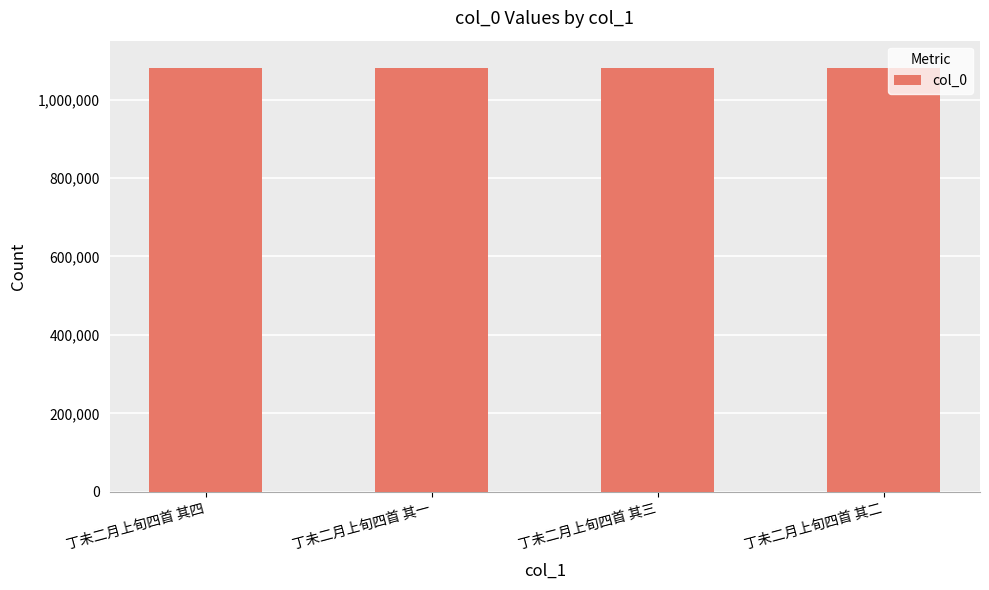

Approximately how many times larger is the value at 丁未二月上旬四首 其一 compared to 丁未二月上旬四首 其二?

1.0